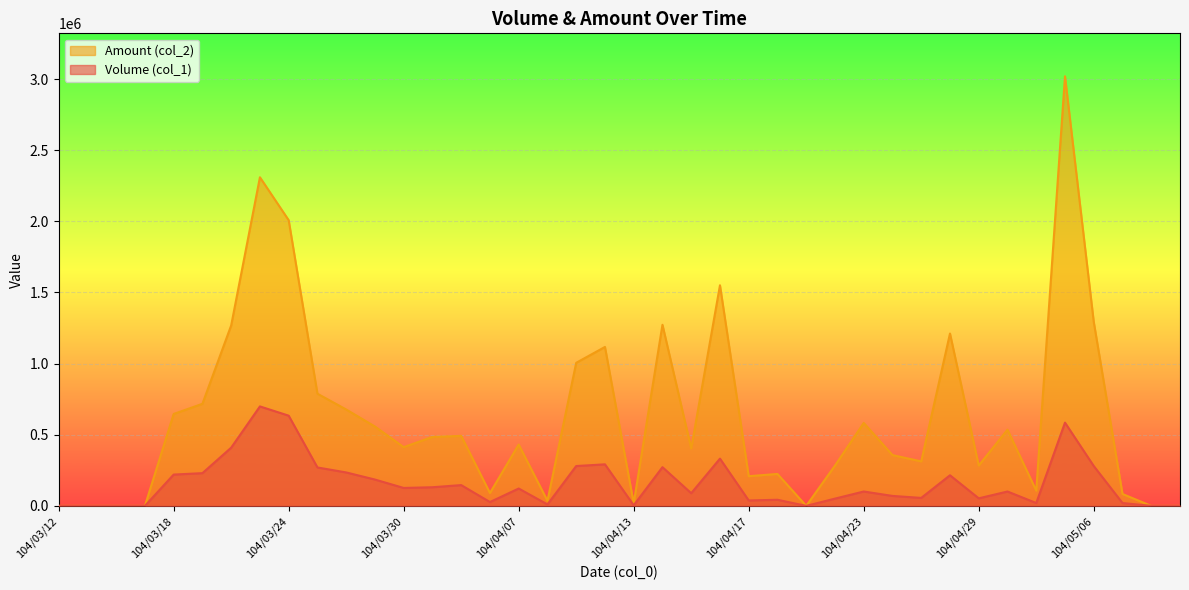

What is the maximum value for Amount (col_2)?

3019100